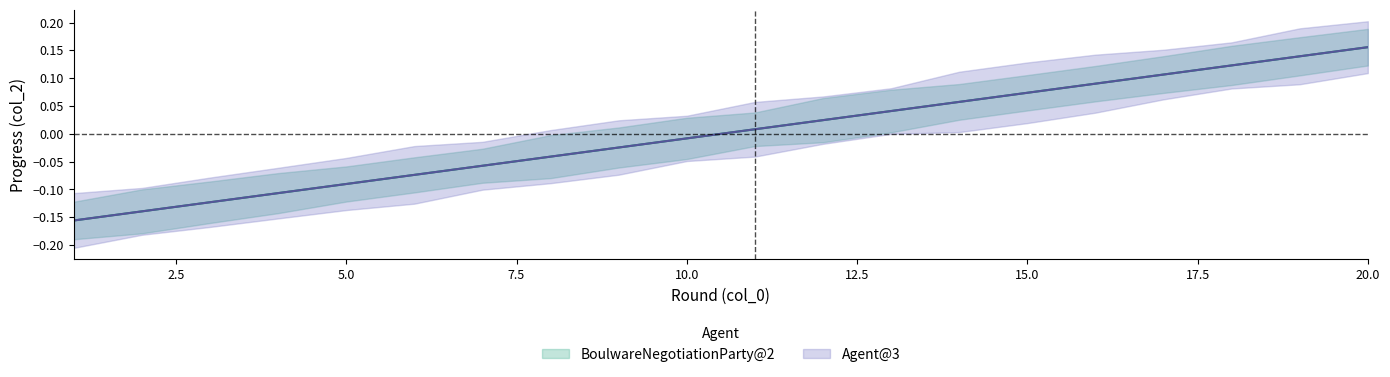

True or false: col_1_agent2 has more than 0 interior local peaks.

False